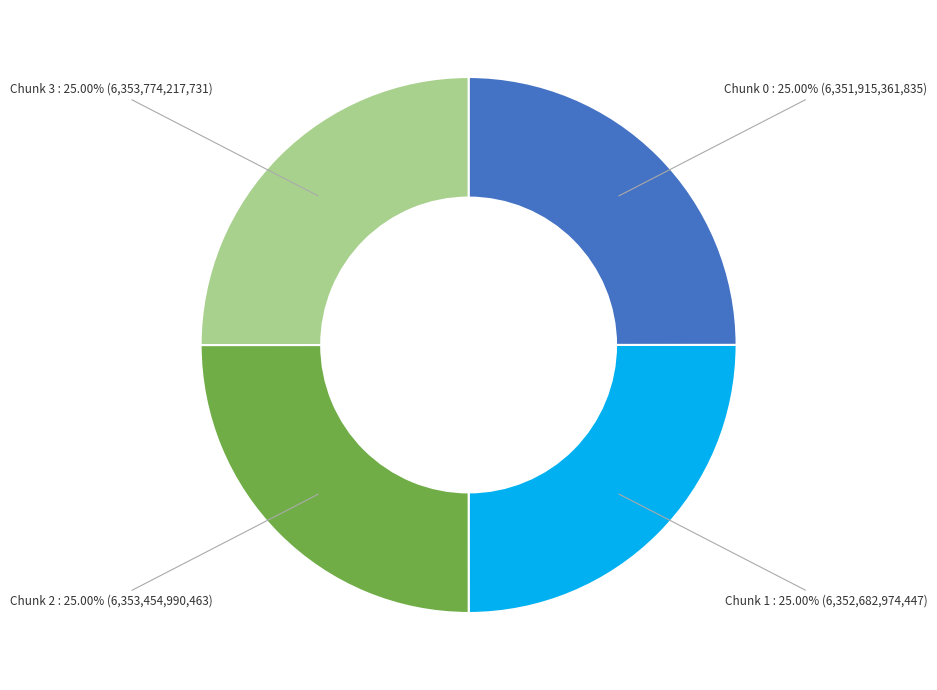

Does any single category account for the majority?

No